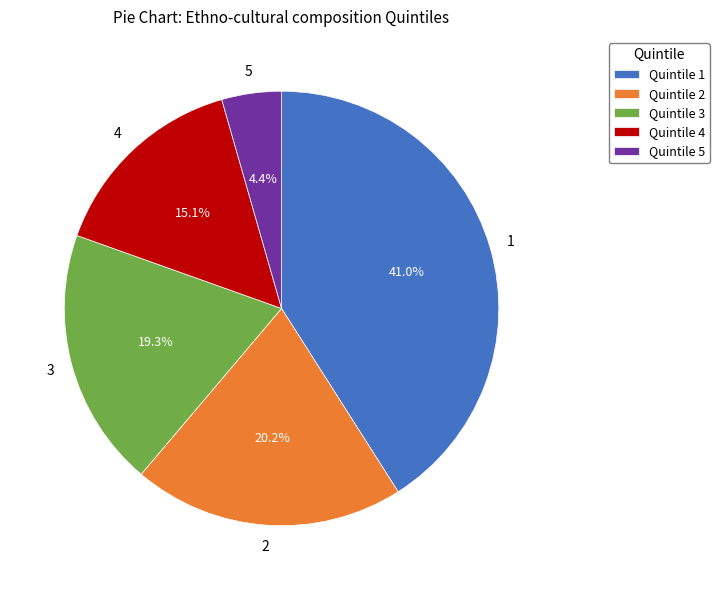

Is there a majority slice in this chart?

No